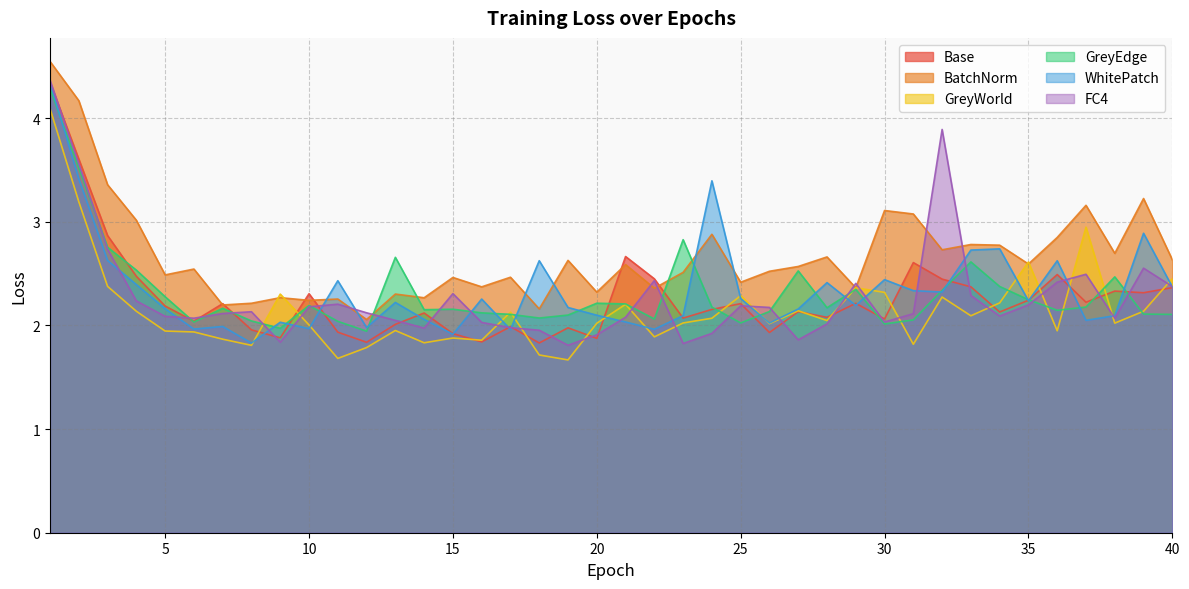

At which category does FC4 reach its first local valley?

6